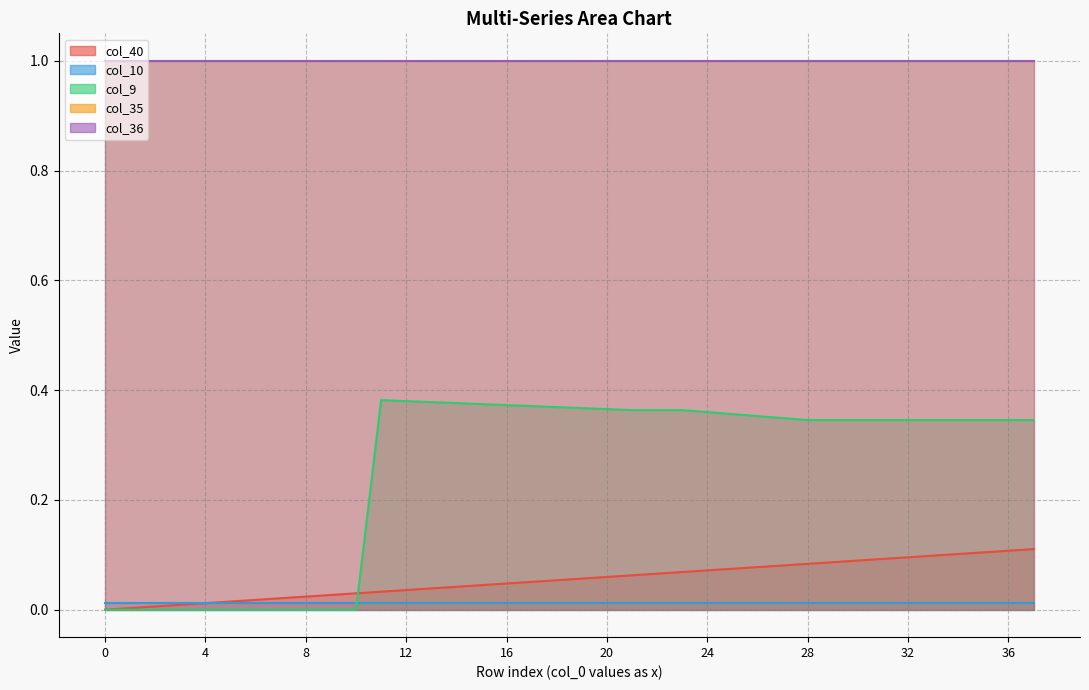

At how many categories does at least one series exceed 0?

38